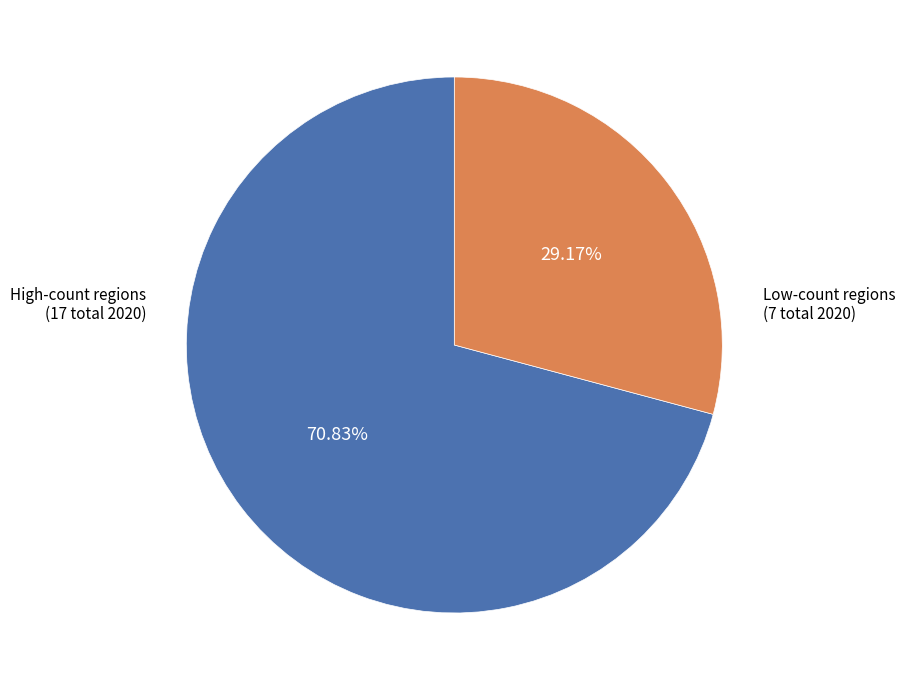

Is there a majority slice in this chart?

Yes